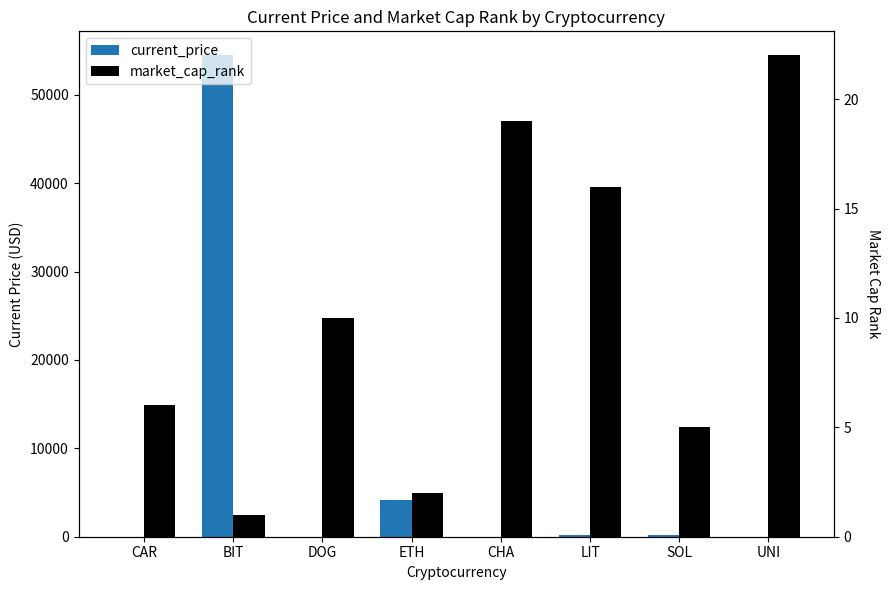

Is it true that market_cap_rank equals 2.5 at CAR?

False